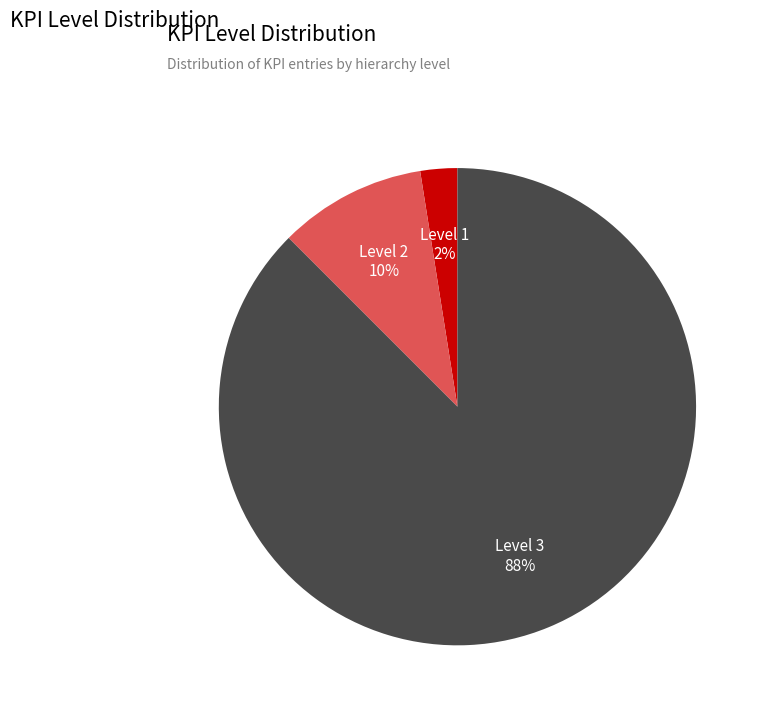

The Level 2 slice represents 10% of the pie. True or false?

True